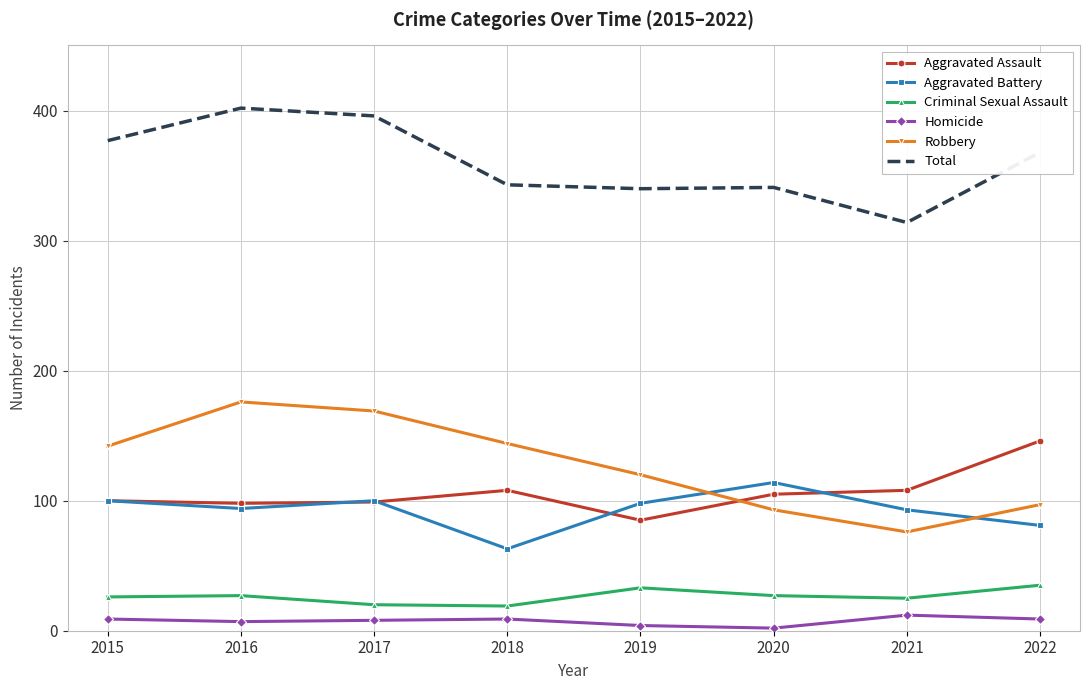

Is the value of Robbery at 2016 greater than the value of Criminal Sexual Assault at 2015?

Yes